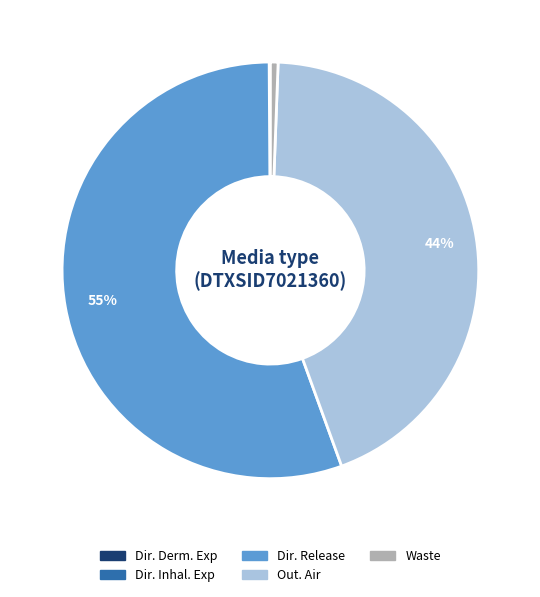

Does any single category account for the majority?

Yes